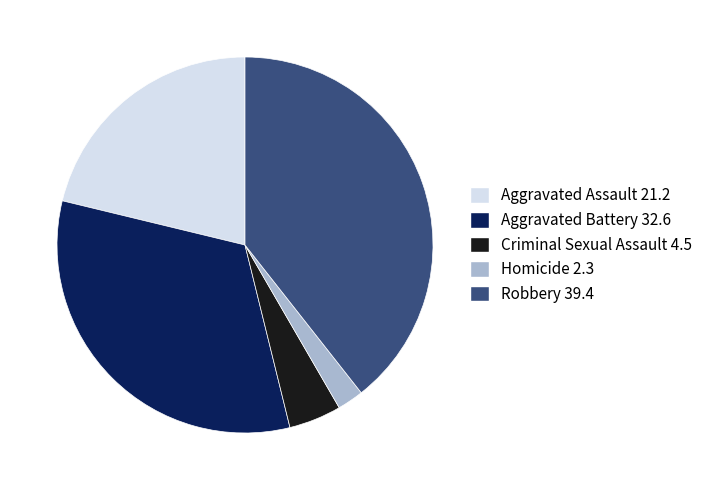

Which slice is the smallest?

Homicide